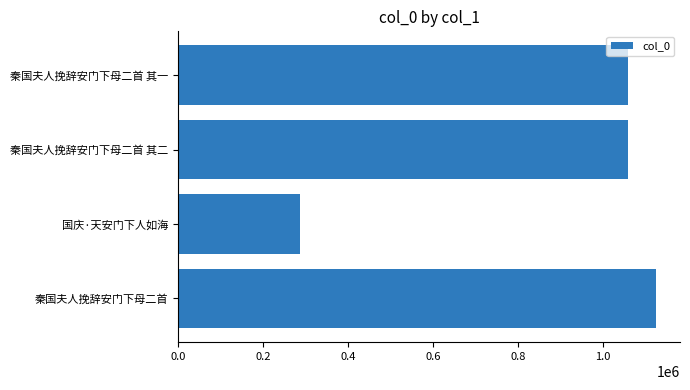

What is the average value?

882562